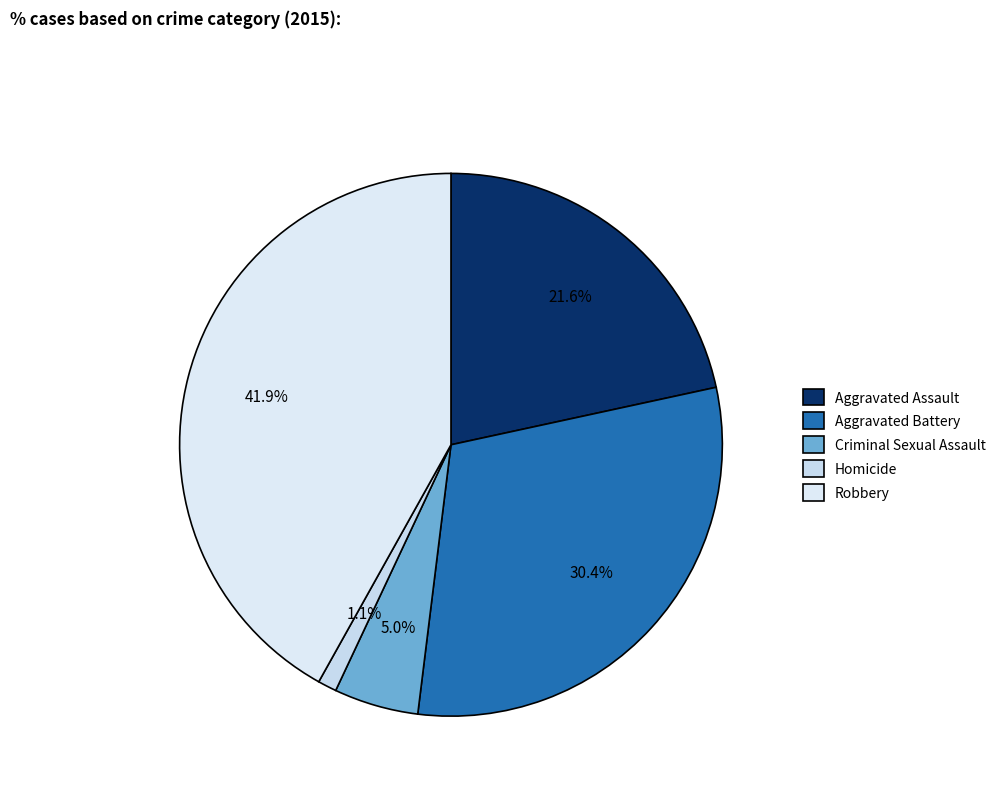

The Criminal Sexual Assault slice represents 15% of the pie. True or false?

False